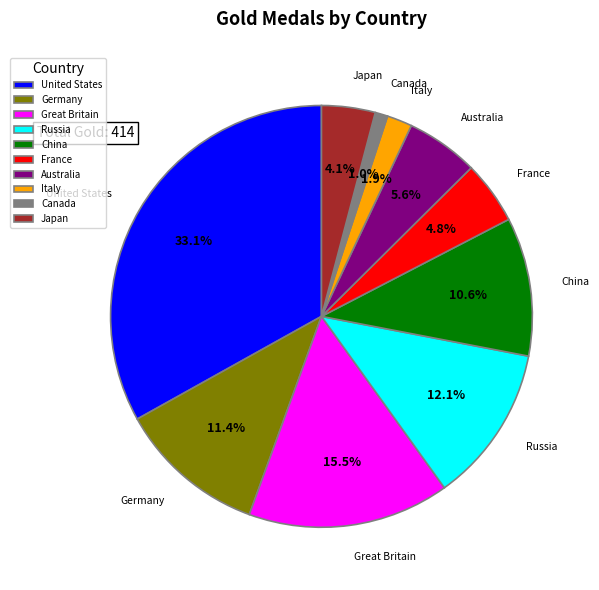

What is the smallest slice in the pie chart?

Canada